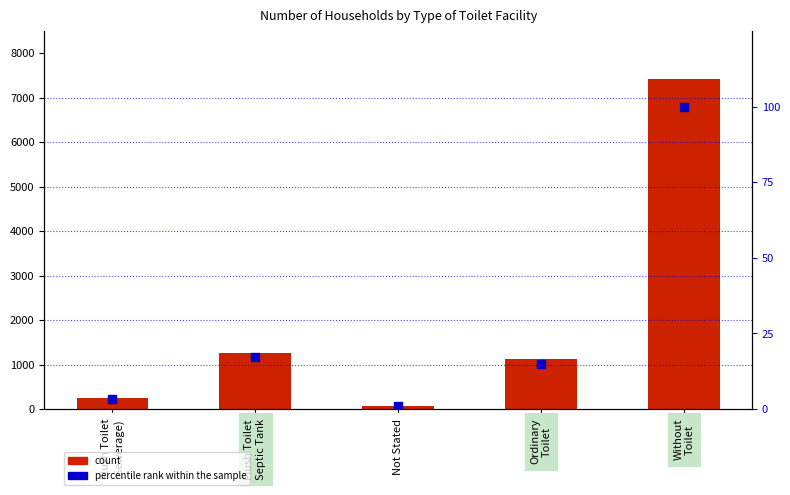

Which series has the widest spread of Y values?

count